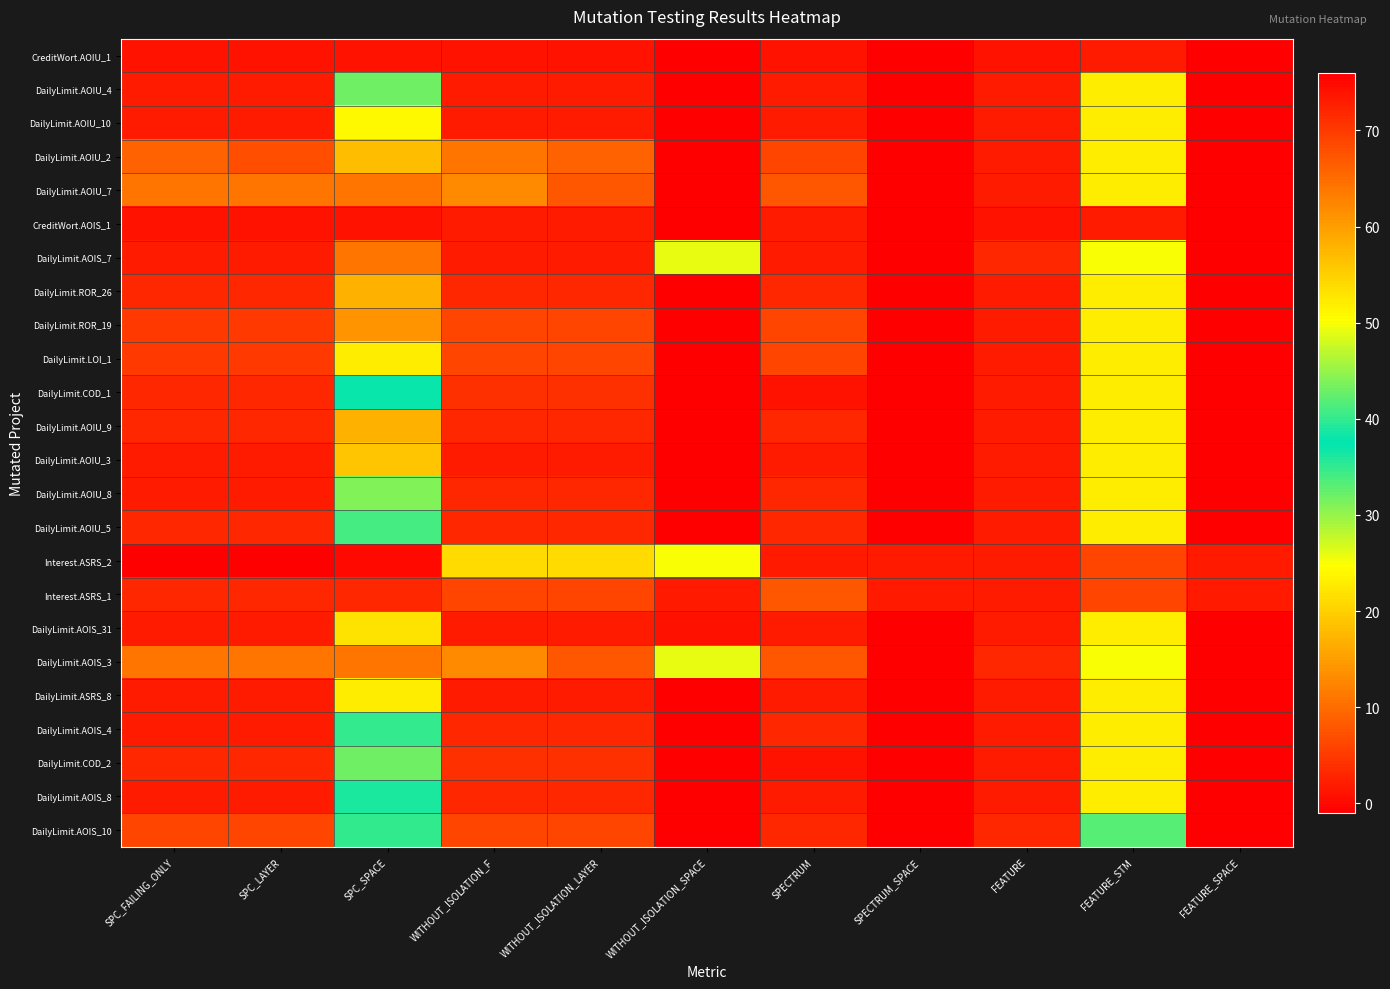

Reading left to right, what are all the values shown in this chart?

CreditWort.AOIU_1: SPC_FAILING_ONLY=1	SPC_LAYER=1	SPC_SPACE=1	WITHOUT_ISOLATION_F=1	WITHOUT_ISOLATION_LAYER=1	WITHOUT_ISOLATION_SPACE=76	SPECTRUM=1	SPECTRUM_SPACE=76	FEATURE=1	FEATURE_STM=2	FEATURE_SPACE=76
DailyLimit.AOIU_4: SPC_FAILING_ONLY=2	SPC_LAYER=2	SPC_SPACE=32	WITHOUT_ISOLATION_F=2	WITHOUT_ISOLATION_LAYER=2	WITHOUT_ISOLATION_SPACE=76	SPECTRUM=2	SPECTRUM_SPACE=76	FEATURE=2	FEATURE_STM=23	FEATURE_SPACE=76
DailyLimit.AOIU_10: SPC_FAILING_ONLY=2	SPC_LAYER=2	SPC_SPACE=24	WITHOUT_ISOLATION_F=2	WITHOUT_ISOLATION_LAYER=2	WITHOUT_ISOLATION_SPACE=76	SPECTRUM=2	SPECTRUM_SPACE=76	FEATURE=2	FEATURE_STM=23	FEATURE_SPACE=76
DailyLimit.AOIU_2: SPC_FAILING_ONLY=9	SPC_LAYER=7	SPC_SPACE=18	WITHOUT_ISOLATION_F=11	WITHOUT_ISOLATION_LAYER=9	WITHOUT_ISOLATION_SPACE=76	SPECTRUM=6	SPECTRUM_SPACE=76	FEATURE=2	FEATURE_STM=23	FEATURE_SPACE=76
DailyLimit.AOIU_7: SPC_FAILING_ONLY=11	SPC_LAYER=11	SPC_SPACE=11	WITHOUT_ISOLATION_F=13	WITHOUT_ISOLATION_LAYER=8	WITHOUT_ISOLATION_SPACE=76	SPECTRUM=8	SPECTRUM_SPACE=76	FEATURE=2	FEATURE_STM=23	FEATURE_SPACE=76
CreditWort.AOIS_1: SPC_FAILING_ONLY=1	SPC_LAYER=1	SPC_SPACE=1	WITHOUT_ISOLATION_F=2	WITHOUT_ISOLATION_LAYER=2	WITHOUT_ISOLATION_SPACE=76	SPECTRUM=2	SPECTRUM_SPACE=76	FEATURE=1	FEATURE_STM=2	FEATURE_SPACE=76
DailyLimit.AOIS_7: SPC_FAILING_ONLY=2	SPC_LAYER=2	SPC_SPACE=11	WITHOUT_ISOLATION_F=2	WITHOUT_ISOLATION_LAYER=2	WITHOUT_ISOLATION_SPACE=49	SPECTRUM=2	SPECTRUM_SPACE=76	FEATURE=3	FEATURE_STM=25	FEATURE_SPACE=76
DailyLimit.ROR_26: SPC_FAILING_ONLY=3	SPC_LAYER=3	SPC_SPACE=17	WITHOUT_ISOLATION_F=3	WITHOUT_ISOLATION_LAYER=3	WITHOUT_ISOLATION_SPACE=76	SPECTRUM=3	SPECTRUM_SPACE=76	FEATURE=2	FEATURE_STM=23	FEATURE_SPACE=76
DailyLimit.ROR_19: SPC_FAILING_ONLY=5	SPC_LAYER=5	SPC_SPACE=14	WITHOUT_ISOLATION_F=6	WITHOUT_ISOLATION_LAYER=6	WITHOUT_ISOLATION_SPACE=76	SPECTRUM=6	SPECTRUM_SPACE=76	FEATURE=2	FEATURE_STM=23	FEATURE_SPACE=76
DailyLimit.LOI_1: SPC_FAILING_ONLY=5	SPC_LAYER=5	SPC_SPACE=23	WITHOUT_ISOLATION_F=6	WITHOUT_ISOLATION_LAYER=6	WITHOUT_ISOLATION_SPACE=76	SPECTRUM=6	SPECTRUM_SPACE=76	FEATURE=2	FEATURE_STM=23	FEATURE_SPACE=76
DailyLimit.COD_1: SPC_FAILING_ONLY=3	SPC_LAYER=3	SPC_SPACE=38	WITHOUT_ISOLATION_F=4	WITHOUT_ISOLATION_LAYER=4	WITHOUT_ISOLATION_SPACE=76	SPECTRUM=1	SPECTRUM_SPACE=76	FEATURE=2	FEATURE_STM=23	FEATURE_SPACE=76
DailyLimit.AOIU_9: SPC_FAILING_ONLY=3	SPC_LAYER=3	SPC_SPACE=17	WITHOUT_ISOLATION_F=3	WITHOUT_ISOLATION_LAYER=3	WITHOUT_ISOLATION_SPACE=76	SPECTRUM=3	SPECTRUM_SPACE=76	FEATURE=2	FEATURE_STM=23	FEATURE_SPACE=76
DailyLimit.AOIU_3: SPC_FAILING_ONLY=2	SPC_LAYER=2	SPC_SPACE=19	WITHOUT_ISOLATION_F=2	WITHOUT_ISOLATION_LAYER=2	WITHOUT_ISOLATION_SPACE=76	SPECTRUM=2	SPECTRUM_SPACE=76	FEATURE=2	FEATURE_STM=23	FEATURE_SPACE=76
DailyLimit.AOIU_8: SPC_FAILING_ONLY=2	SPC_LAYER=2	SPC_SPACE=31	WITHOUT_ISOLATION_F=3	WITHOUT_ISOLATION_LAYER=3	WITHOUT_ISOLATION_SPACE=76	SPECTRUM=3	SPECTRUM_SPACE=76	FEATURE=2	FEATURE_STM=23	FEATURE_SPACE=76
DailyLimit.AOIU_5: SPC_FAILING_ONLY=3	SPC_LAYER=3	SPC_SPACE=34	WITHOUT_ISOLATION_F=3	WITHOUT_ISOLATION_LAYER=3	WITHOUT_ISOLATION_SPACE=76	SPECTRUM=3	SPECTRUM_SPACE=76	FEATURE=2	FEATURE_STM=23	FEATURE_SPACE=76
Interest.ASRS_2: SPC_FAILING_ONLY=-1	SPC_LAYER=-1	SPC_SPACE=0	WITHOUT_ISOLATION_F=21	WITHOUT_ISOLATION_LAYER=21	WITHOUT_ISOLATION_SPACE=50	SPECTRUM=73	SPECTRUM_SPACE=73	FEATURE=2	FEATURE_STM=6	FEATURE_SPACE=73
Interest.ASRS_1: SPC_FAILING_ONLY=3	SPC_LAYER=3	SPC_SPACE=3	WITHOUT_ISOLATION_F=6	WITHOUT_ISOLATION_LAYER=6	WITHOUT_ISOLATION_SPACE=73	SPECTRUM=8	SPECTRUM_SPACE=73	FEATURE=2	FEATURE_STM=6	FEATURE_SPACE=73
DailyLimit.AOIS_31: SPC_FAILING_ONLY=2	SPC_LAYER=2	SPC_SPACE=22	WITHOUT_ISOLATION_F=2	WITHOUT_ISOLATION_LAYER=2	WITHOUT_ISOLATION_SPACE=74	SPECTRUM=2	SPECTRUM_SPACE=76	FEATURE=2	FEATURE_STM=23	FEATURE_SPACE=76
DailyLimit.AOIS_3: SPC_FAILING_ONLY=11	SPC_LAYER=11	SPC_SPACE=11	WITHOUT_ISOLATION_F=13	WITHOUT_ISOLATION_LAYER=8	WITHOUT_ISOLATION_SPACE=49	SPECTRUM=8	SPECTRUM_SPACE=76	FEATURE=3	FEATURE_STM=25	FEATURE_SPACE=76
DailyLimit.ASRS_8: SPC_FAILING_ONLY=2	SPC_LAYER=2	SPC_SPACE=23	WITHOUT_ISOLATION_F=2	WITHOUT_ISOLATION_LAYER=2	WITHOUT_ISOLATION_SPACE=76	SPECTRUM=2	SPECTRUM_SPACE=76	FEATURE=2	FEATURE_STM=23	FEATURE_SPACE=76
DailyLimit.AOIS_4: SPC_FAILING_ONLY=2	SPC_LAYER=2	SPC_SPACE=40	WITHOUT_ISOLATION_F=3	WITHOUT_ISOLATION_LAYER=3	WITHOUT_ISOLATION_SPACE=76	SPECTRUM=3	SPECTRUM_SPACE=76	FEATURE=2	FEATURE_STM=23	FEATURE_SPACE=76
DailyLimit.COD_2: SPC_FAILING_ONLY=3	SPC_LAYER=3	SPC_SPACE=32	WITHOUT_ISOLATION_F=4	WITHOUT_ISOLATION_LAYER=4	WITHOUT_ISOLATION_SPACE=76	SPECTRUM=1	SPECTRUM_SPACE=76	FEATURE=2	FEATURE_STM=23	FEATURE_SPACE=76
DailyLimit.AOIS_8: SPC_FAILING_ONLY=2	SPC_LAYER=2	SPC_SPACE=36	WITHOUT_ISOLATION_F=3	WITHOUT_ISOLATION_LAYER=3	WITHOUT_ISOLATION_SPACE=76	SPECTRUM=2	SPECTRUM_SPACE=76	FEATURE=2	FEATURE_STM=23	FEATURE_SPACE=76
DailyLimit.AOIS_10: SPC_FAILING_ONLY=6	SPC_LAYER=6	SPC_SPACE=35	WITHOUT_ISOLATION_F=6	WITHOUT_ISOLATION_LAYER=6	WITHOUT_ISOLATION_SPACE=76	SPECTRUM=3	SPECTRUM_SPACE=76	FEATURE=3	FEATURE_STM=42	FEATURE_SPACE=76